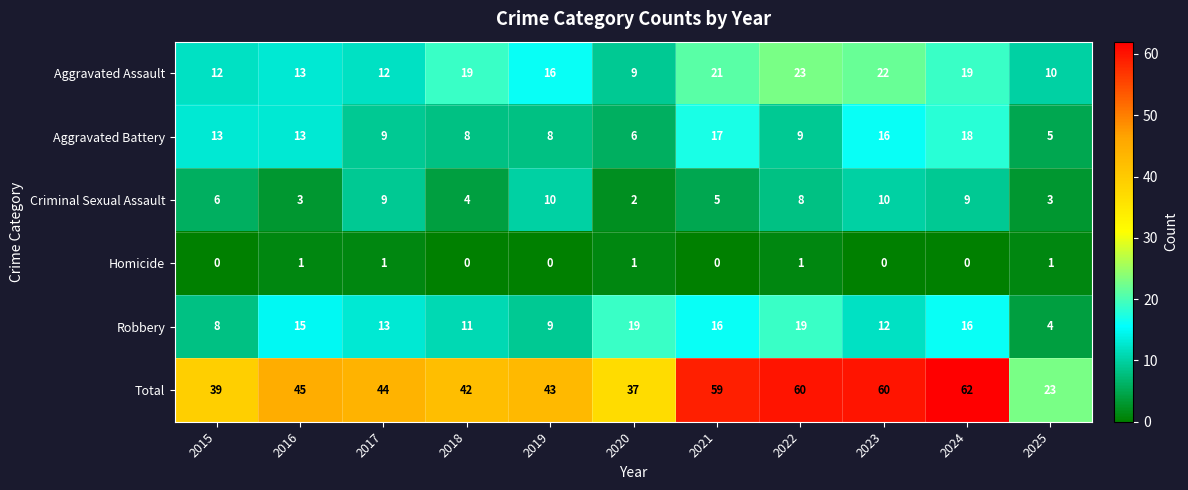

Read the Robbery value at 2025, to the nearest 5.

5